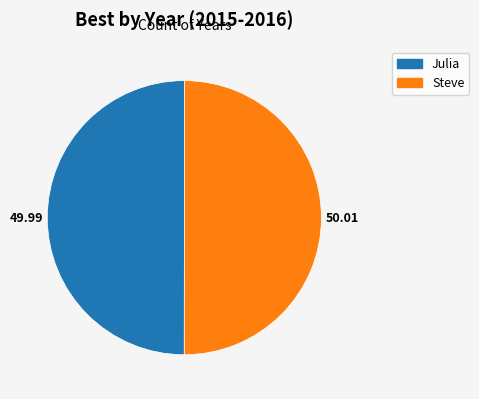

Is it true that Steve is 50% of the pie?

True